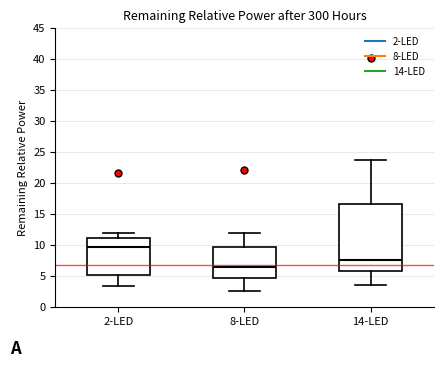

Which box has the lowest median line?

8-LED